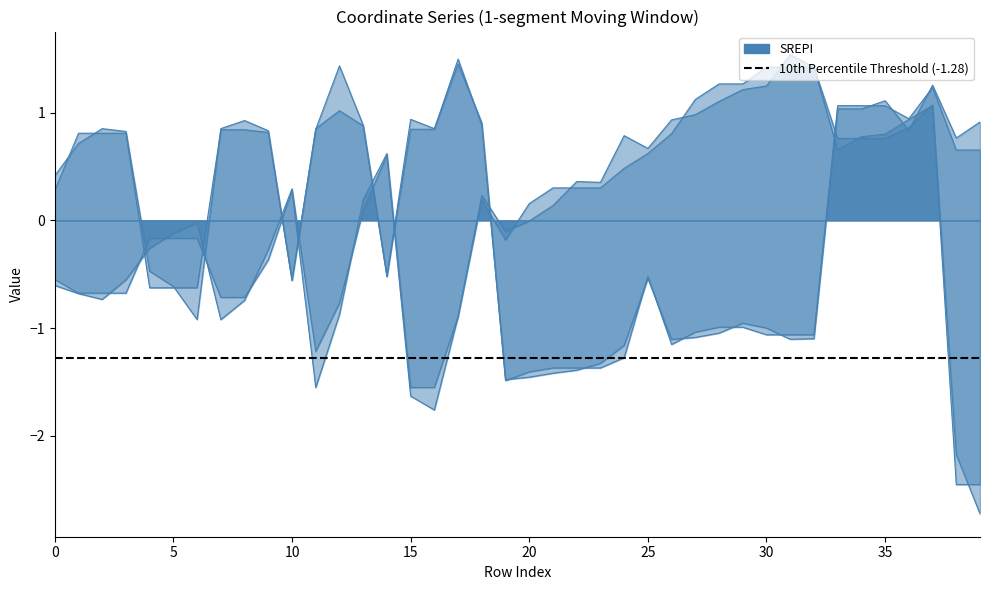

True or false: y0 and x1 cross at least once.

True